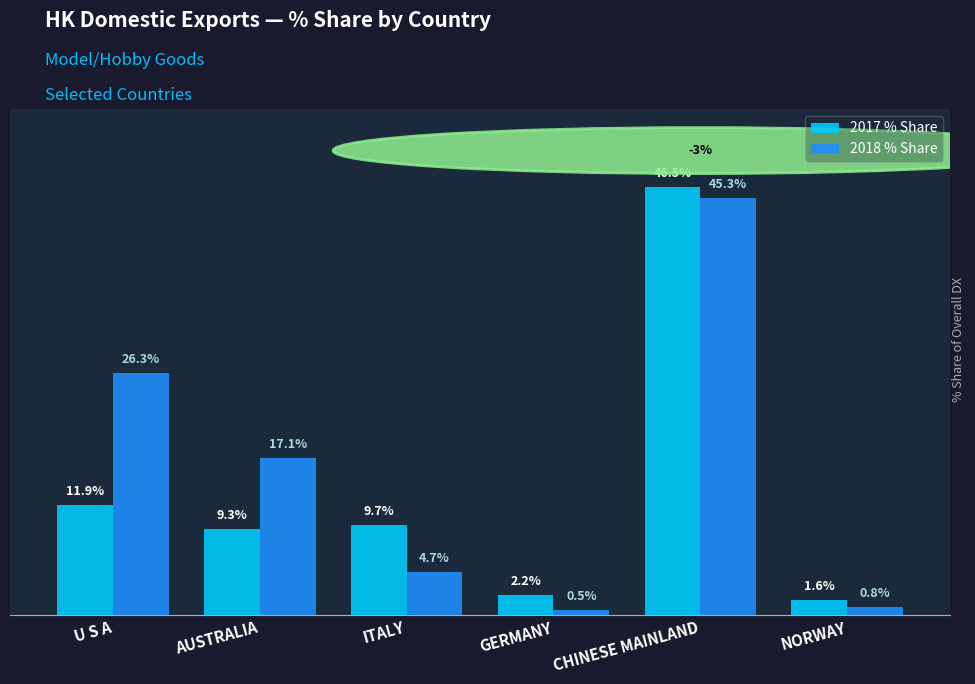

Which series has the largest total across all categories?

2018 % Share